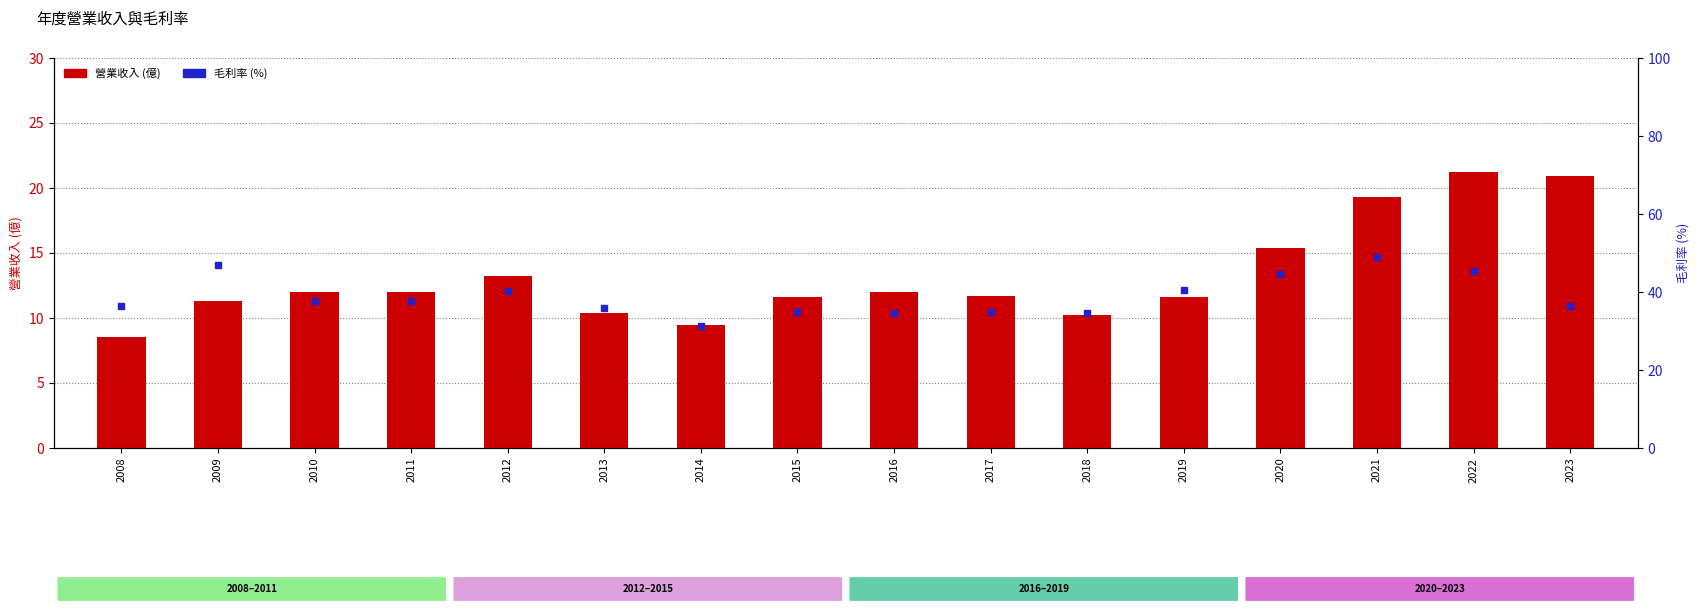

At which category is the sum across all series the highest?

2021